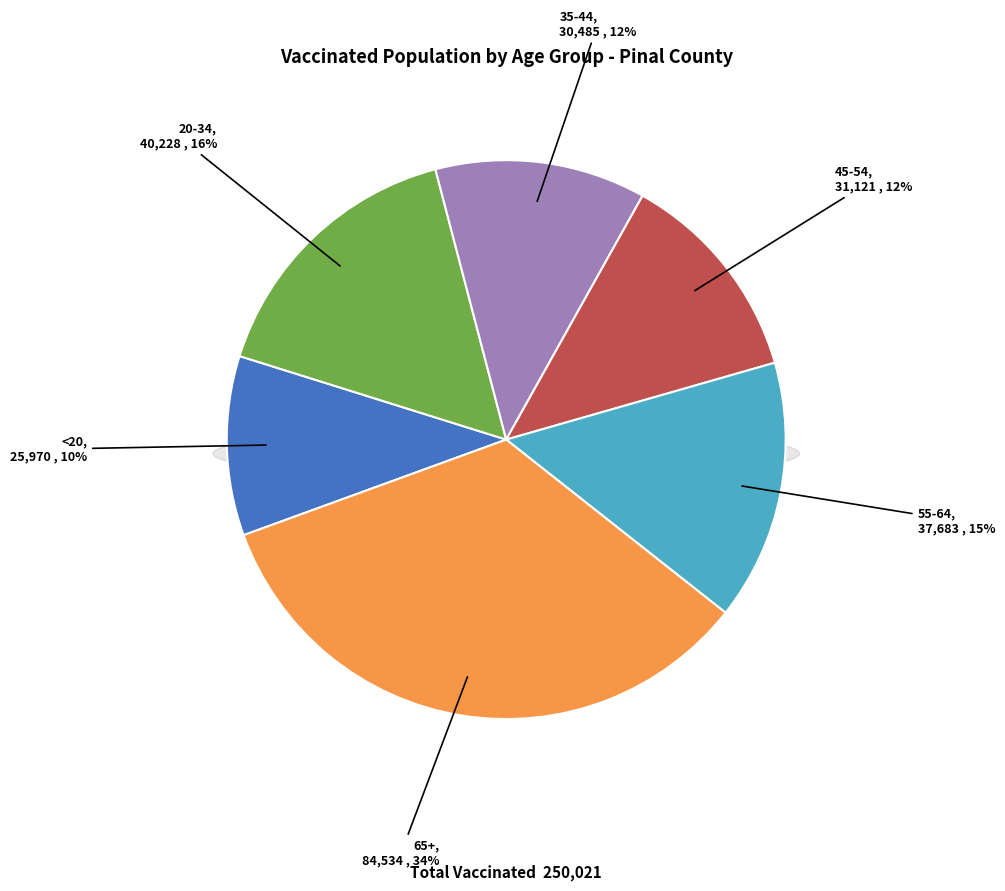

True or false: 35-44 accounts for 24% of the total.

False